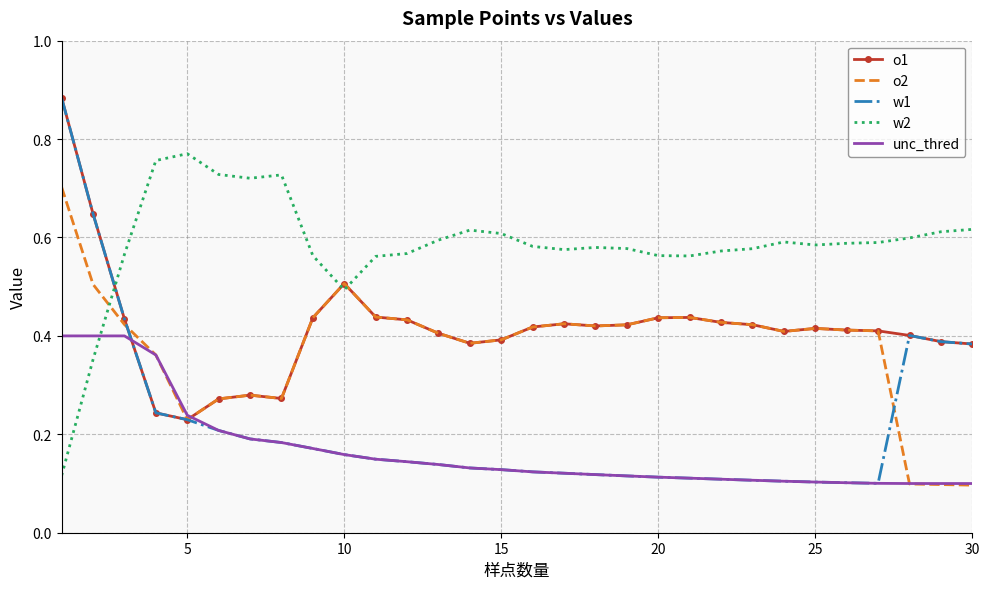

Which series has the largest range (max minus min)?

w1